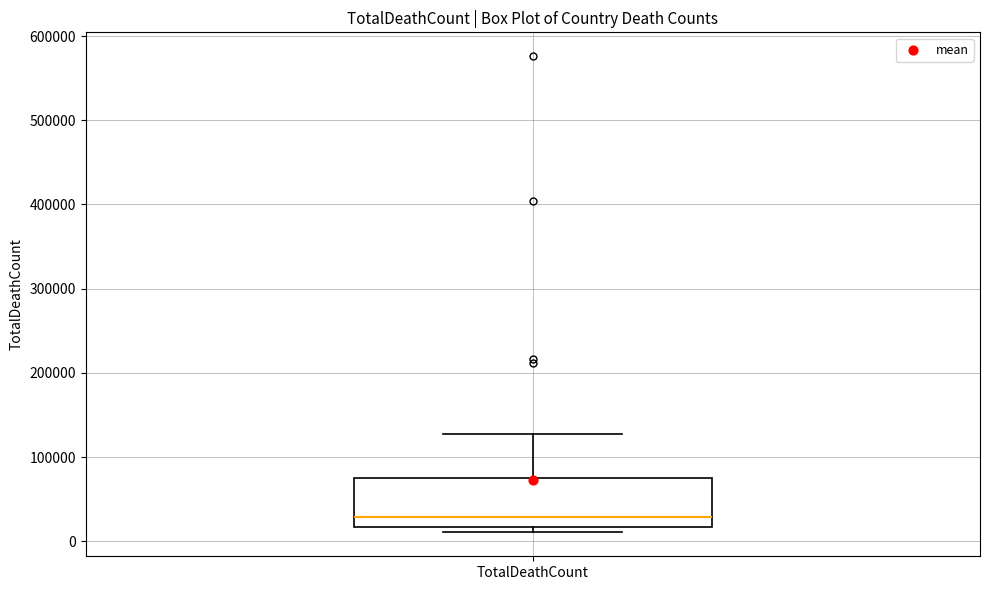

Read this box plot against the y-axis: the position of the median line, the range covered by the box, and the ends of both whiskers. The values are not printed on the chart, so give them approximately, as read against the axis.

median 30000, box 20000 to 70000, whiskers 10000 to 130000